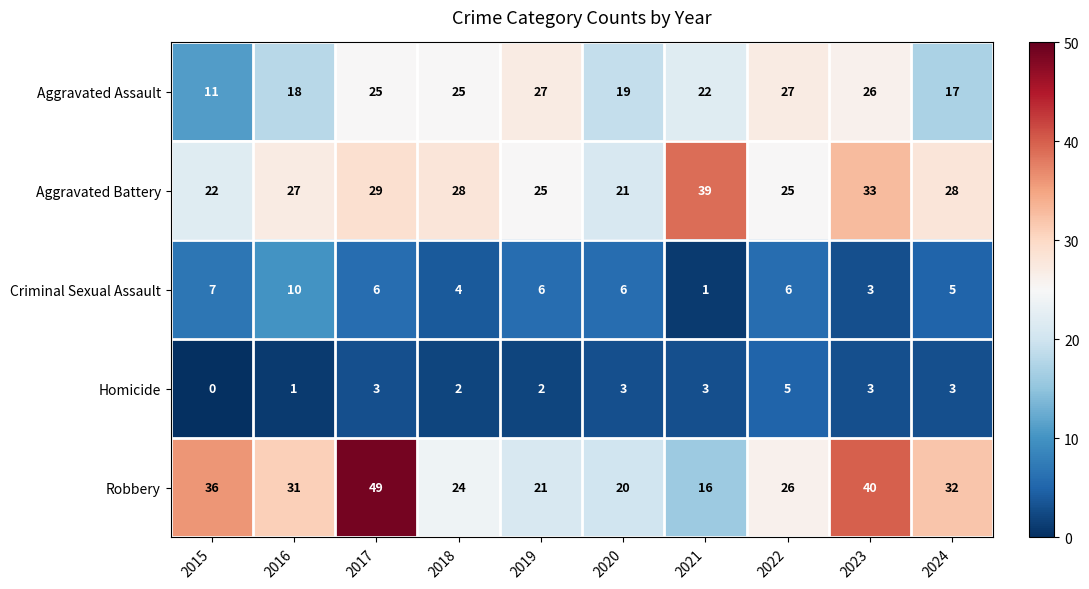

Where does the Criminal Sexual Assault series first go above 6?

2015